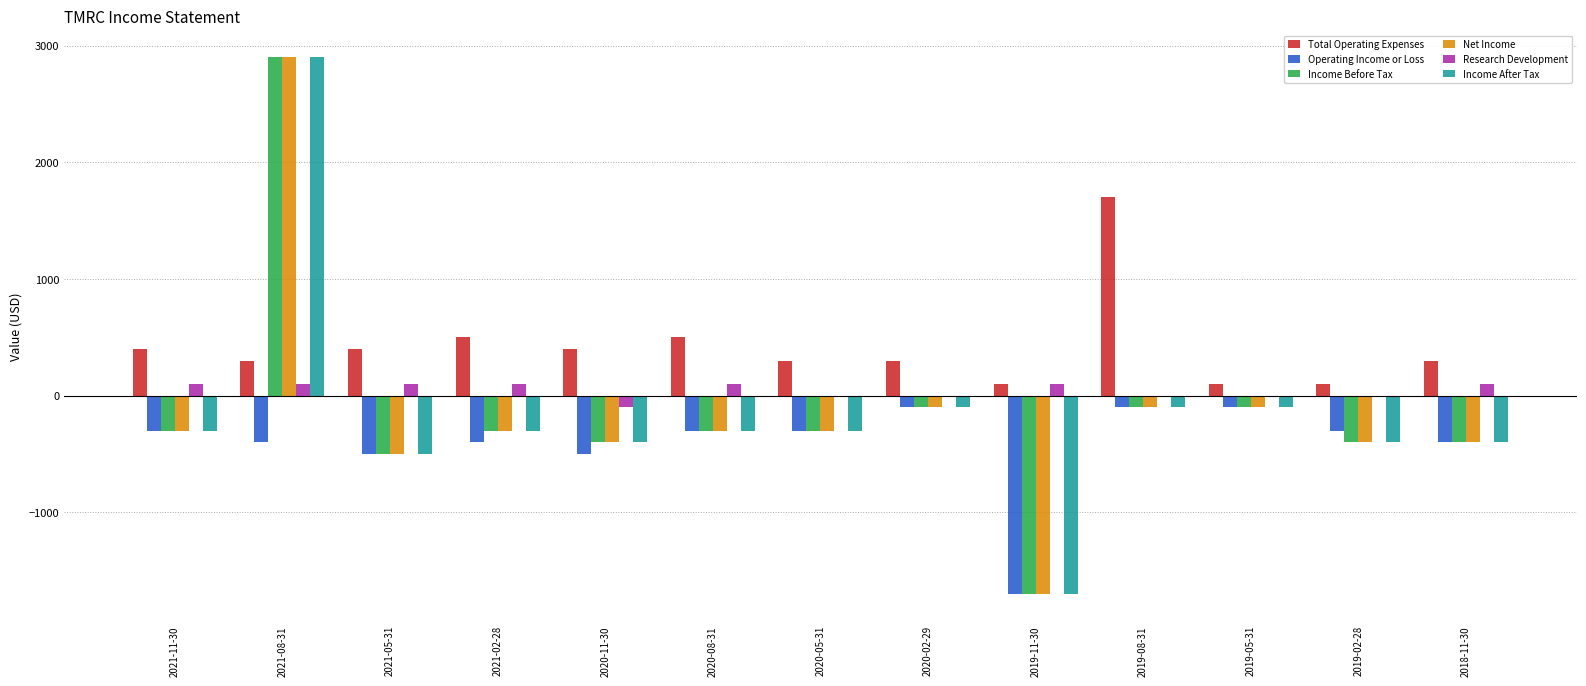

Reading right to left, transcribe all the data shown in this chart.

Total Operating Expenses: 2018-11-30=300	2019-02-28=100	2019-05-31=100	2019-08-31=1700	2019-11-30=100	2020-02-29=300	2020-05-31=300	2020-08-31=500	2020-11-30=400	2021-02-28=500	2021-05-31=400	2021-08-31=300	2021-11-30=400
Operating Income or Loss: 2018-11-30=-400	2019-02-28=-300	2019-05-31=-100	2019-08-31=-100	2019-11-30=-1700	2020-02-29=-100	2020-05-31=-300	2020-08-31=-300	2020-11-30=-500	2021-02-28=-400	2021-05-31=-500	2021-08-31=-400	2021-11-30=-300
Income Before Tax: 2018-11-30=-400	2019-02-28=-400	2019-05-31=-100	2019-08-31=-100	2019-11-30=-1700	2020-02-29=-100	2020-05-31=-300	2020-08-31=-300	2020-11-30=-400	2021-02-28=-300	2021-05-31=-500	2021-08-31=2900	2021-11-30=-300
Net Income: 2018-11-30=-400	2019-02-28=-400	2019-05-31=-100	2019-08-31=-100	2019-11-30=-1700	2020-02-29=-100	2020-05-31=-300	2020-08-31=-300	2020-11-30=-400	2021-02-28=-300	2021-05-31=-500	2021-08-31=2900	2021-11-30=-300
Research Development: 2018-11-30=100	2019-02-28=0	2019-05-31=0	2019-08-31=0	2019-11-30=100	2020-02-29=0	2020-05-31=0	2020-08-31=100	2020-11-30=-100	2021-02-28=100	2021-05-31=100	2021-08-31=100	2021-11-30=100
Income After Tax: 2018-11-30=-400	2019-02-28=-400	2019-05-31=-100	2019-08-31=-100	2019-11-30=-1700	2020-02-29=-100	2020-05-31=-300	2020-08-31=-300	2020-11-30=-400	2021-02-28=-300	2021-05-31=-500	2021-08-31=2900	2021-11-30=-300